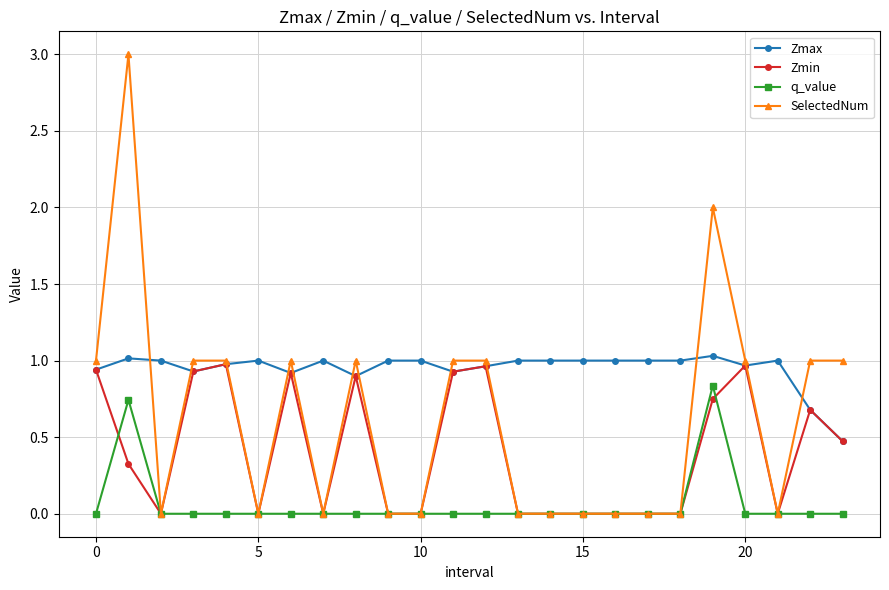

Does the chart have visible grid lines?

Yes